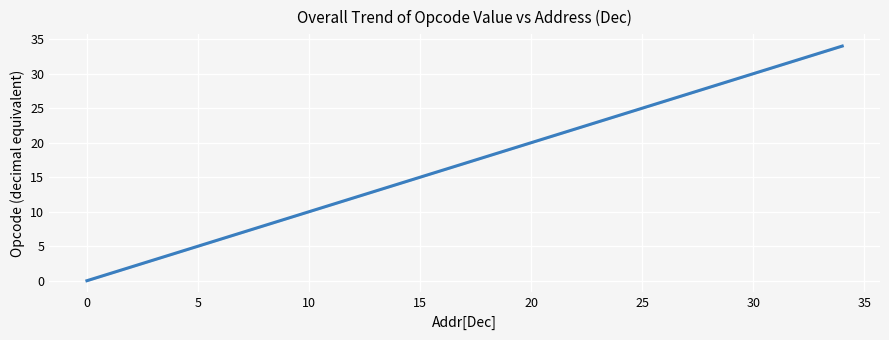

What is the greatest value displayed?

34.0